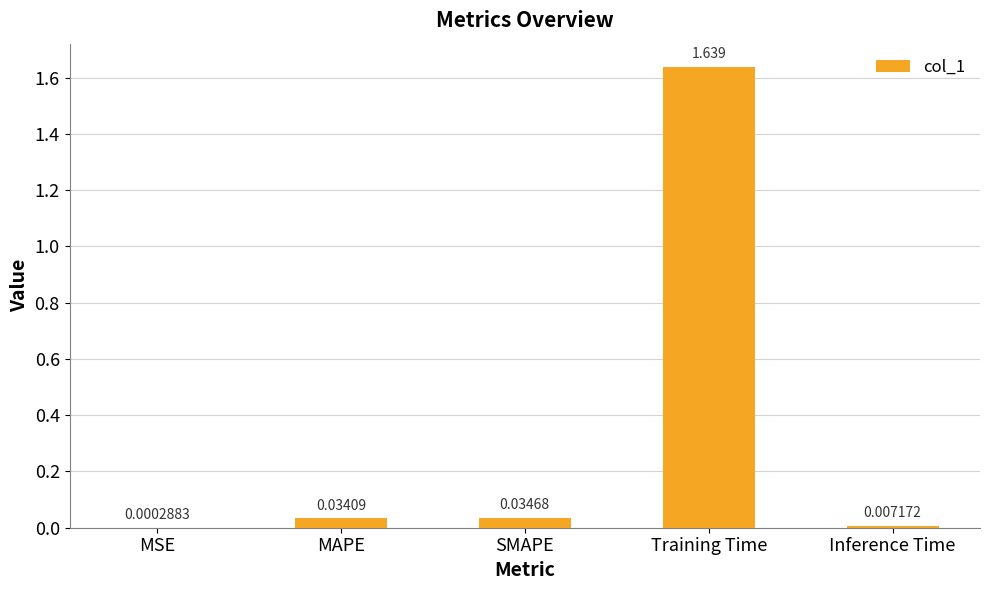

At which category does the chart reach its peak across all series?

Training Time